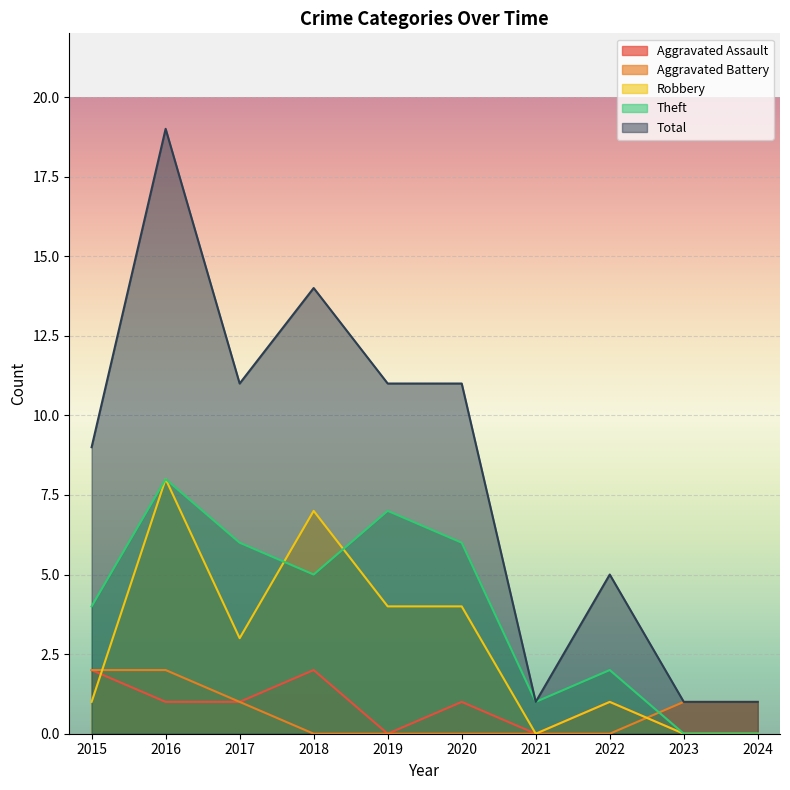

Read the Aggravated Assault value at 2017.

1